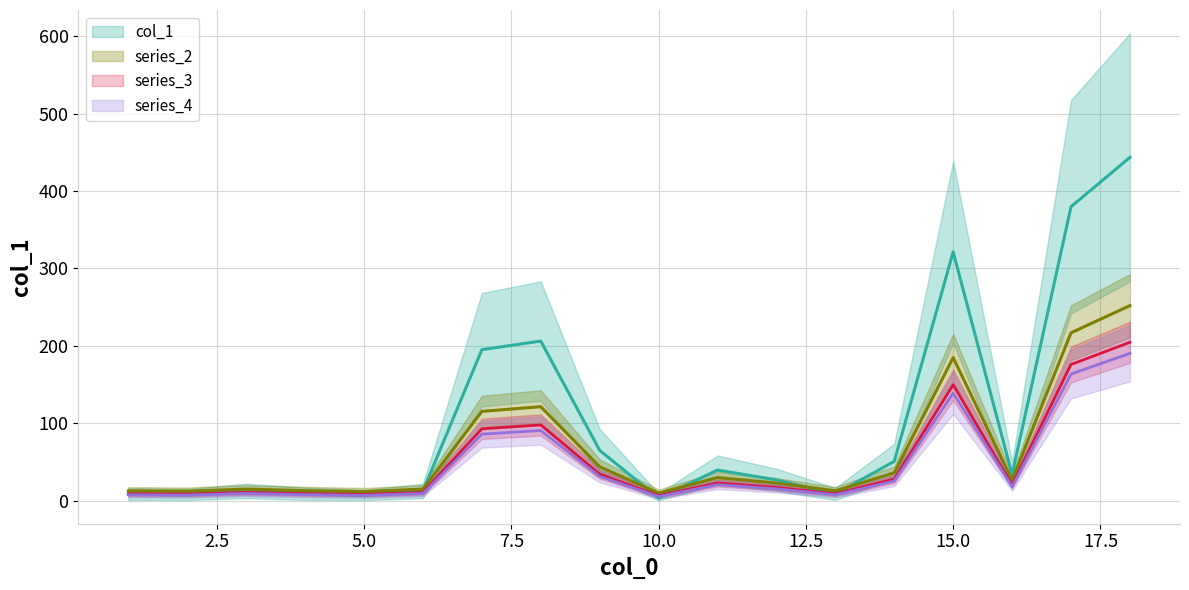

Is the value of series_3 mean at 7.5 greater than the value of series_4 mean at 20.0?

No